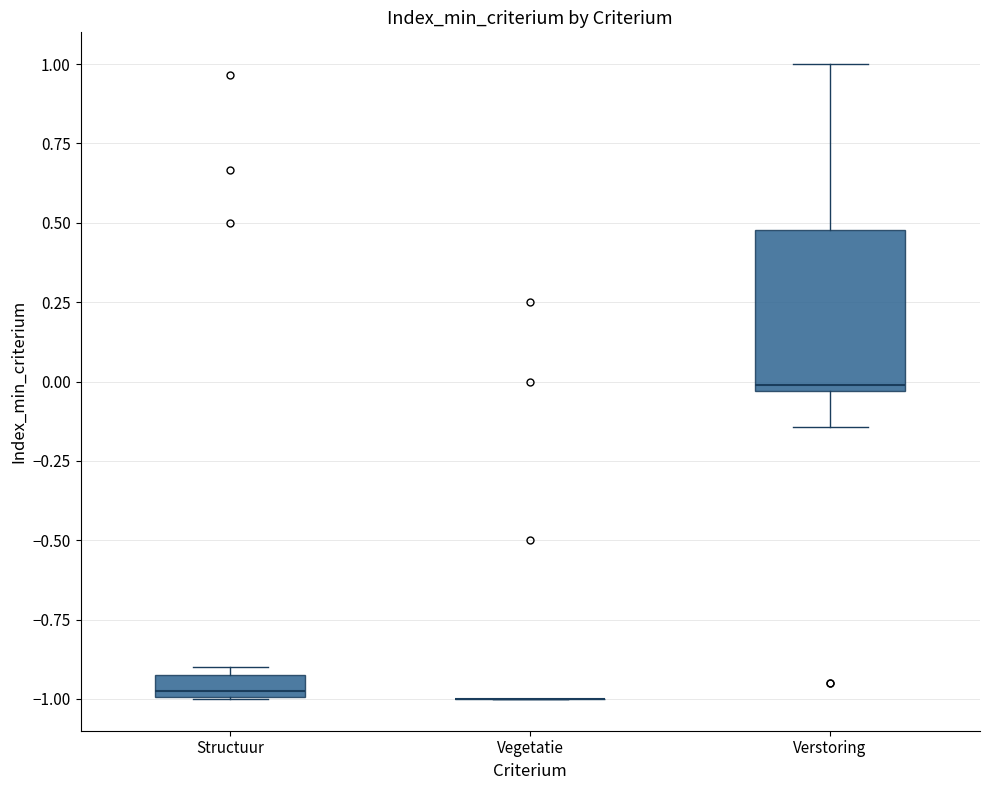

Comparing the boxes themselves (not the whiskers), which one is the tallest?

Verstoring